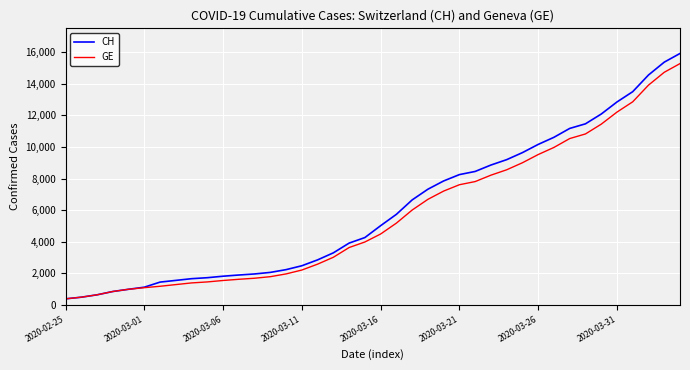

What is the sum of all GE values?

225656